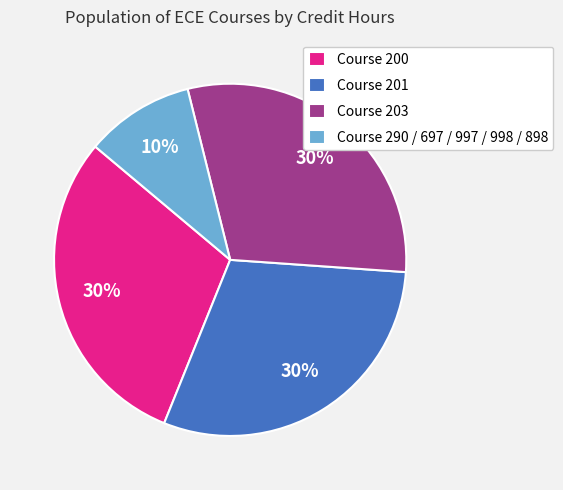

Which category has the smallest portion of the pie?

Course 290 / 697 / 997 / 998 / 898